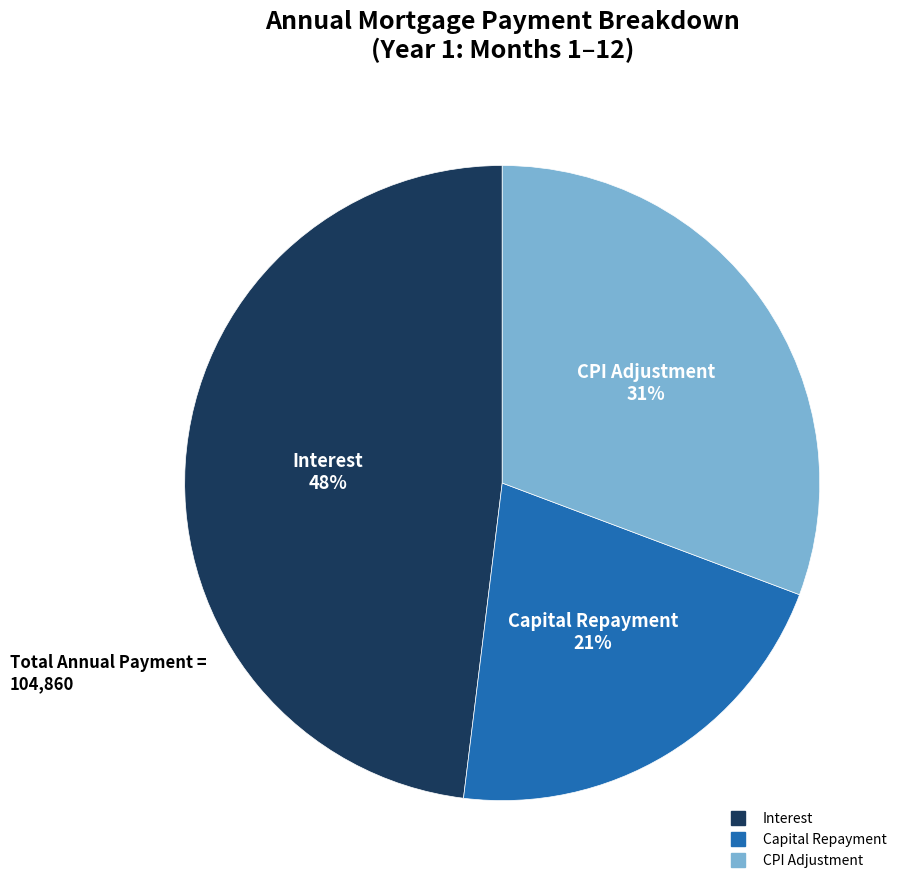

Is there a majority slice in this chart?

No